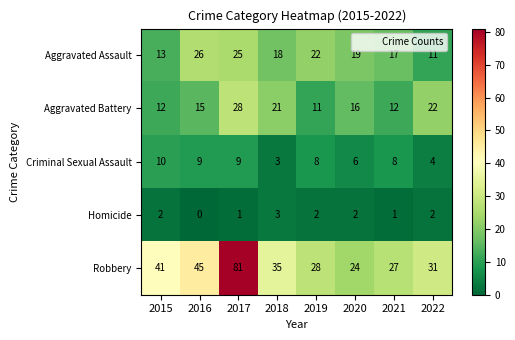

How many categories are shown in the chart?

8